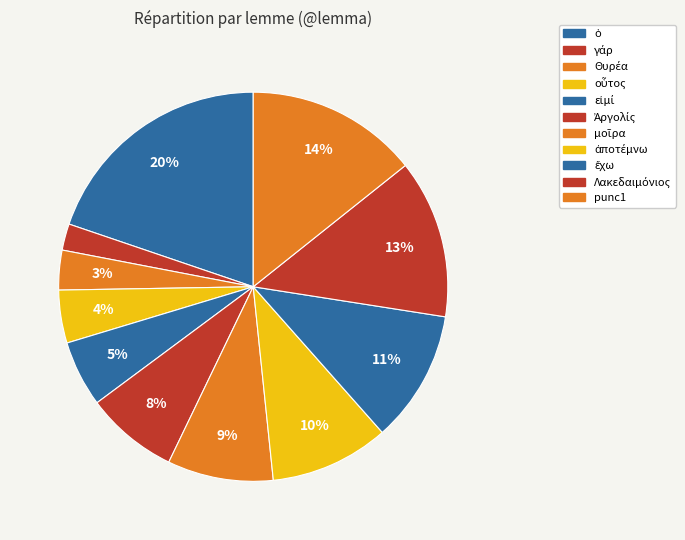

Count the number of slices in the pie.

11